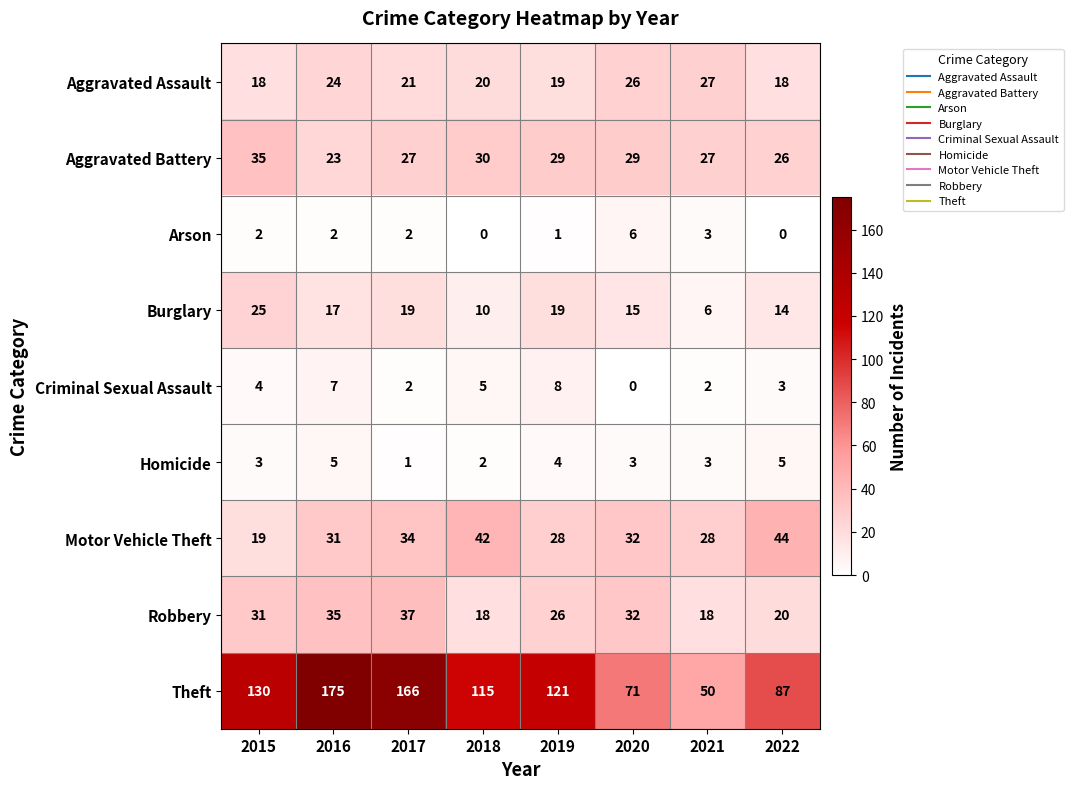

Which series changed the most between 2018 and 2021?

Theft